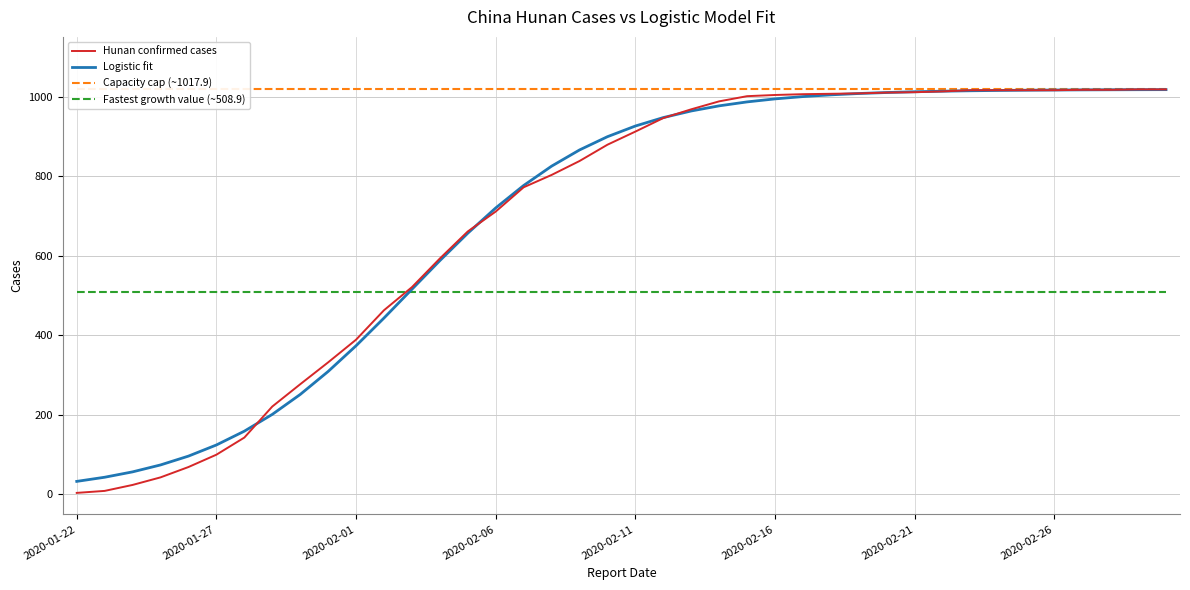

What is the difference between the highest and lowest values at 33?

508.9